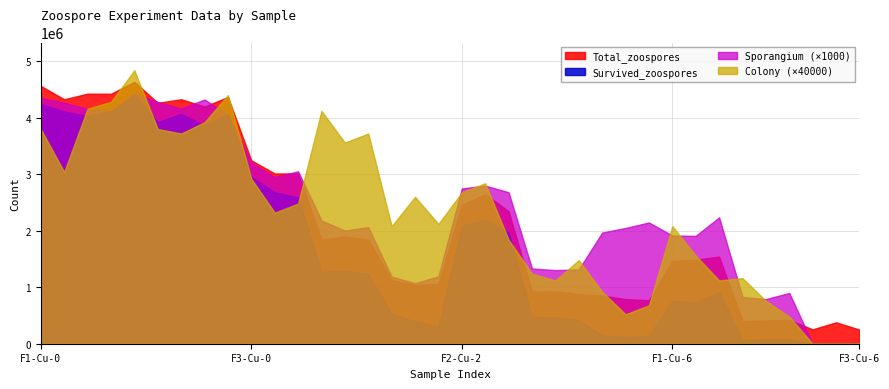

What is the difference between the maximum and second lowest values in the Total_zoospores series?

4381612